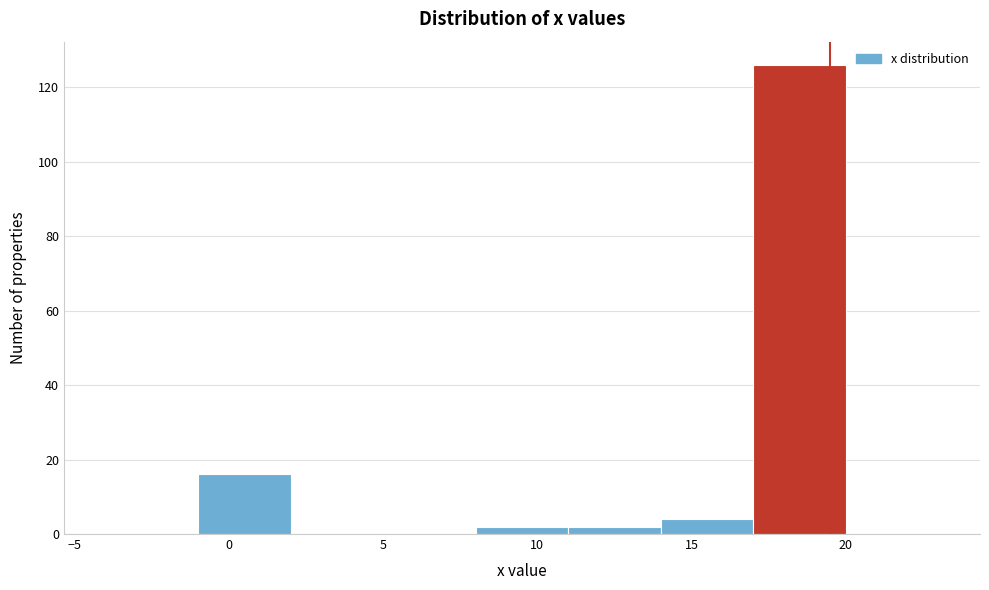

Over which range of the x-axis is the bar tallest?

17 to 20